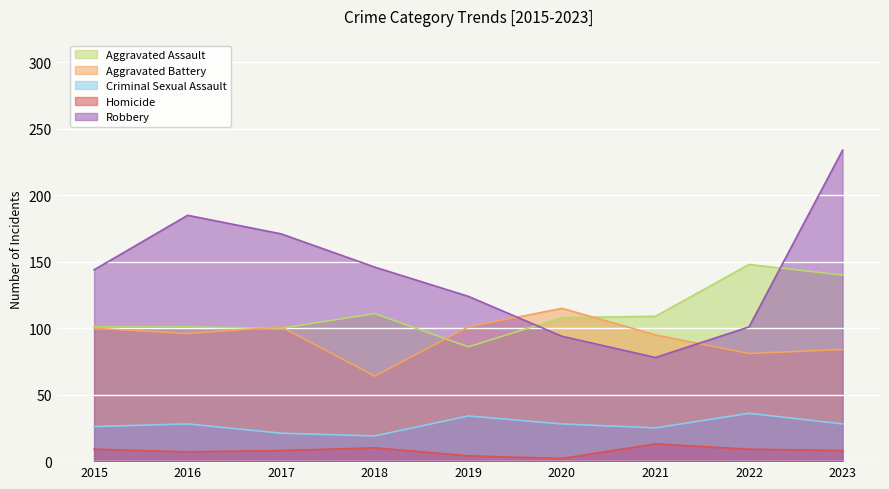

What is the difference between the maximum and minimum values in the Robbery series?

156